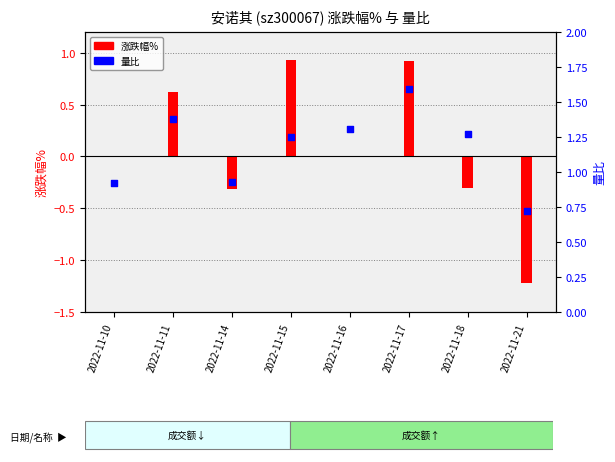

Which series has the largest total across all categories?

量比